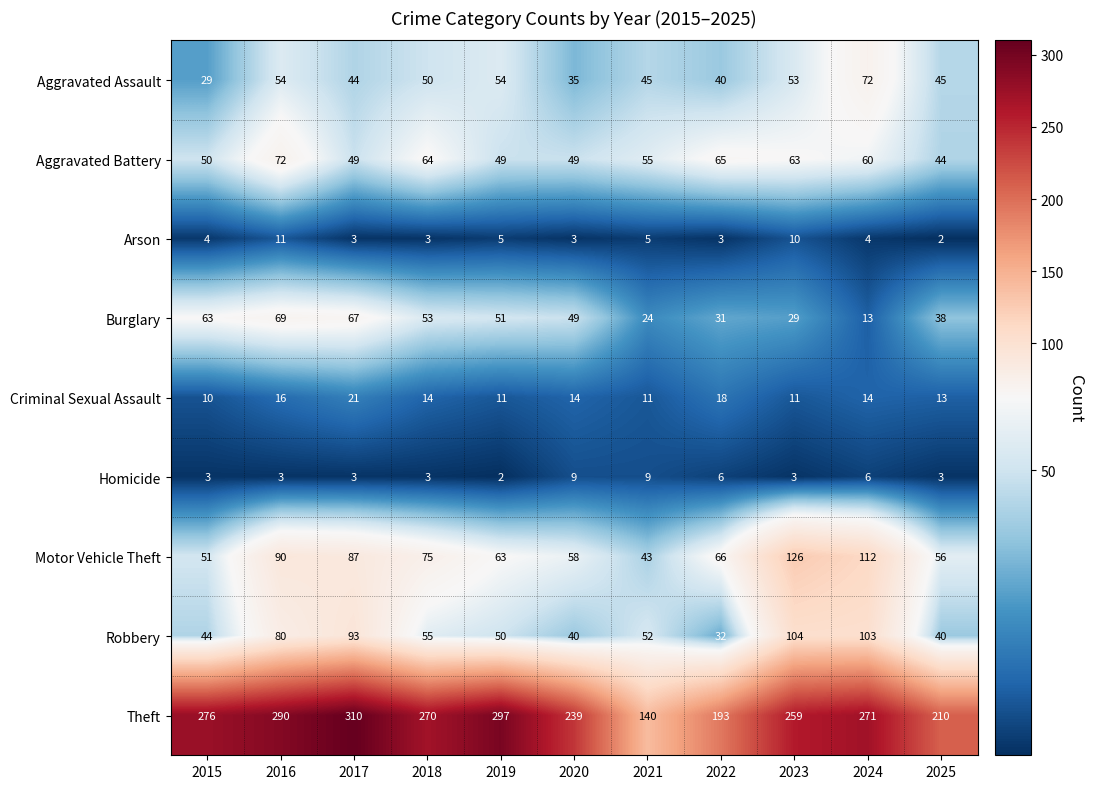

How many distinct data groups are displayed?

9